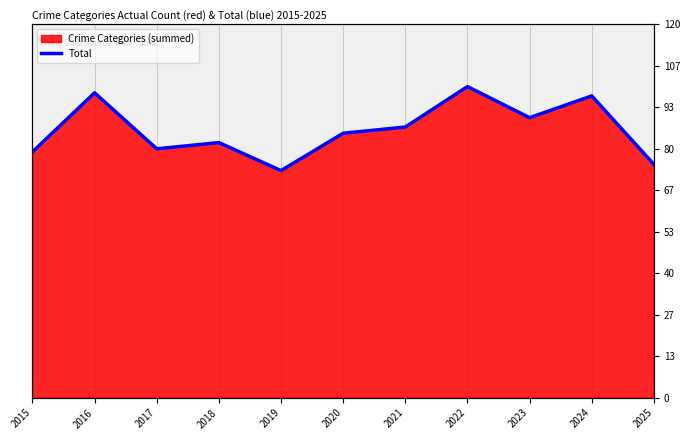

What is the value of the 5th point from the left?

73